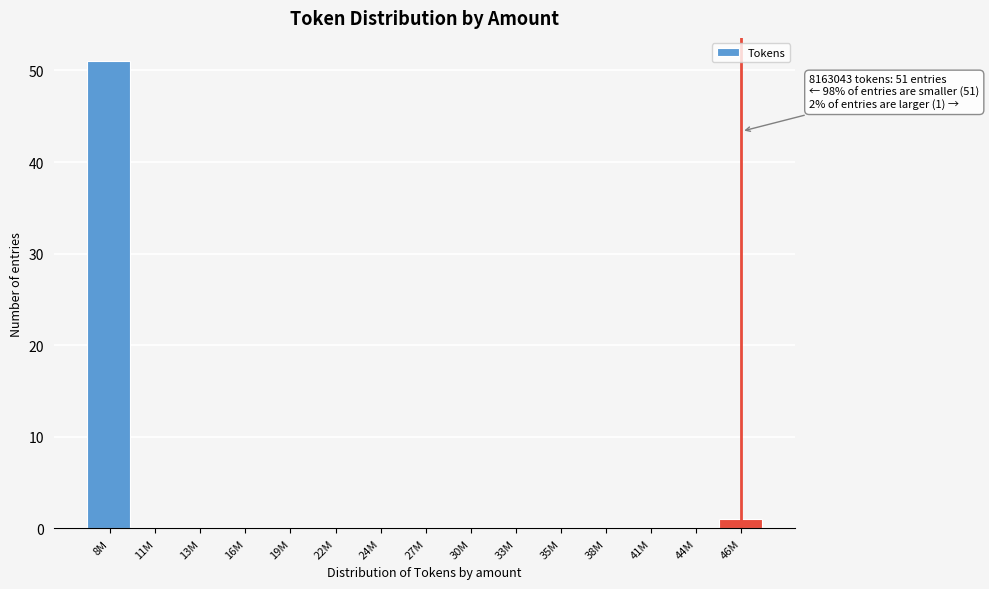

Reading left to right, extract all data points from this chart.

8M=51	11M=0	13M=0	16M=0	19M=0	22M=0	24M=0	27M=0	30M=0	33M=0	35M=0	38M=0	41M=0	44M=0	46M=1